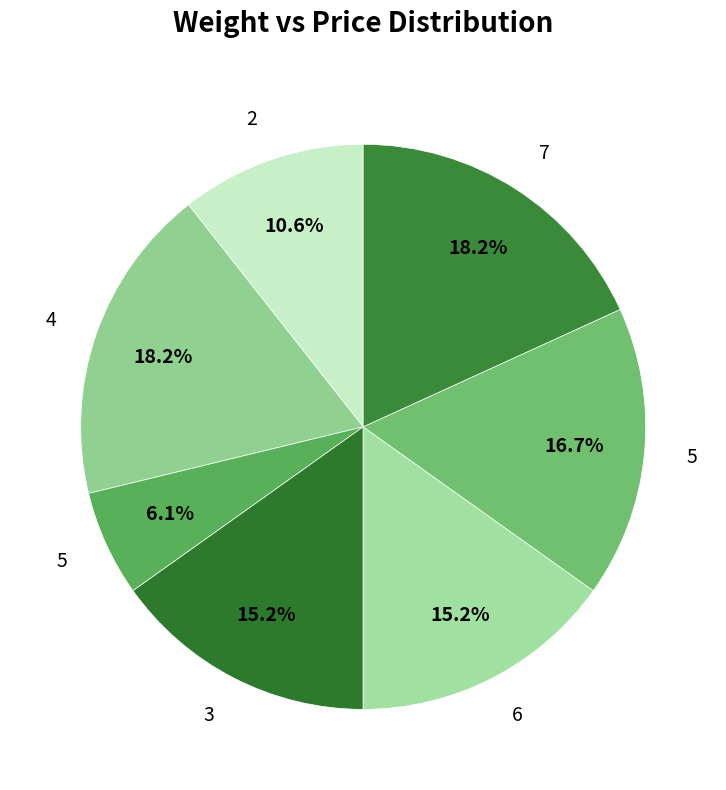

Does any single category account for the majority?

No